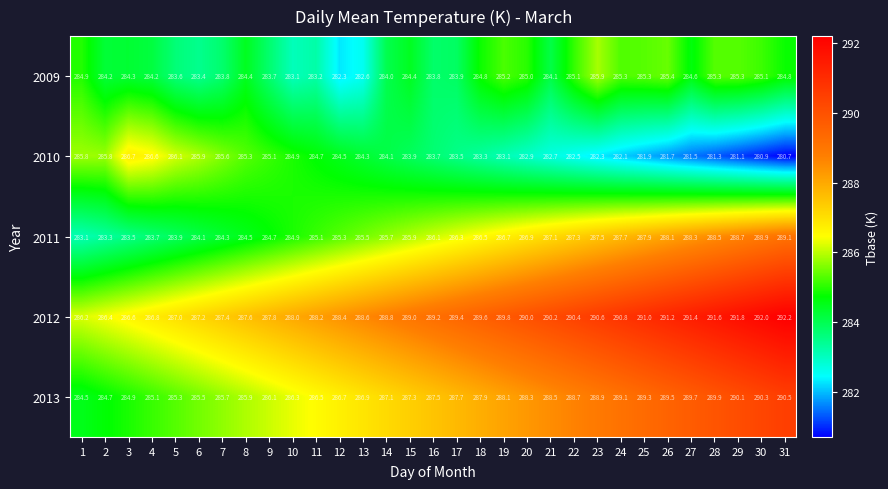

Rank the series at 8 from highest to lowest value.

2012, 2013, 2010, 2011, 2009